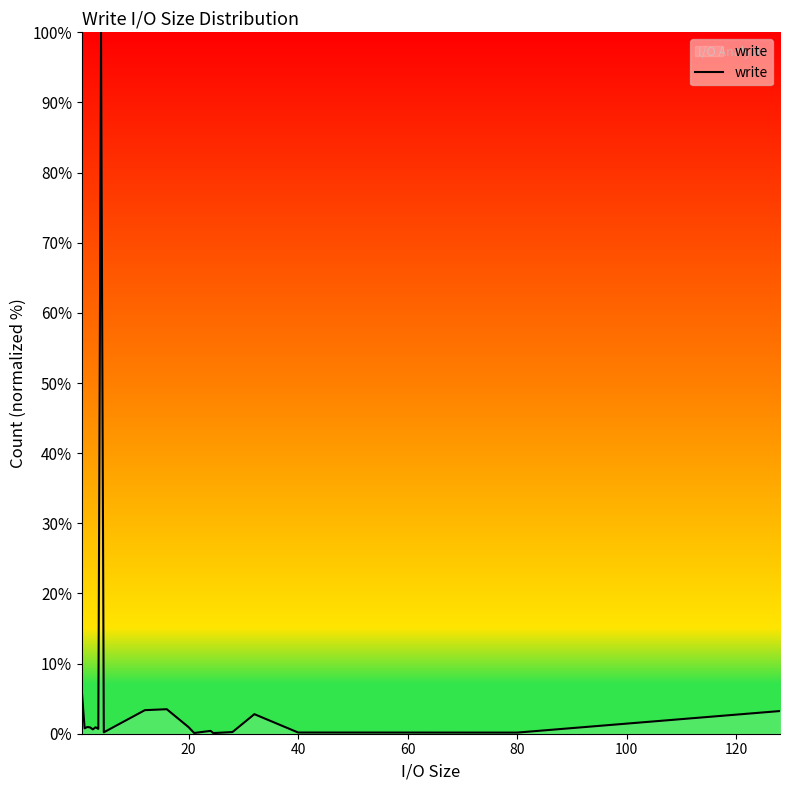

What is the maximum value shown in the chart?

100.0